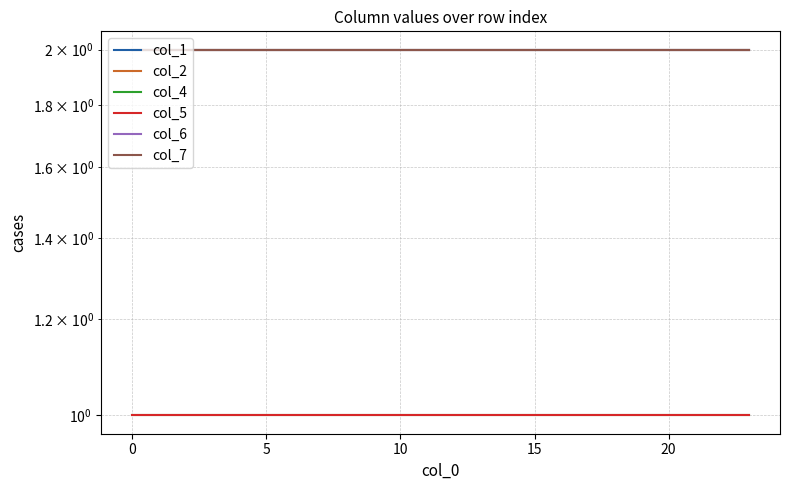

What is the value of the col_1 point at the 3rd from the left?

2